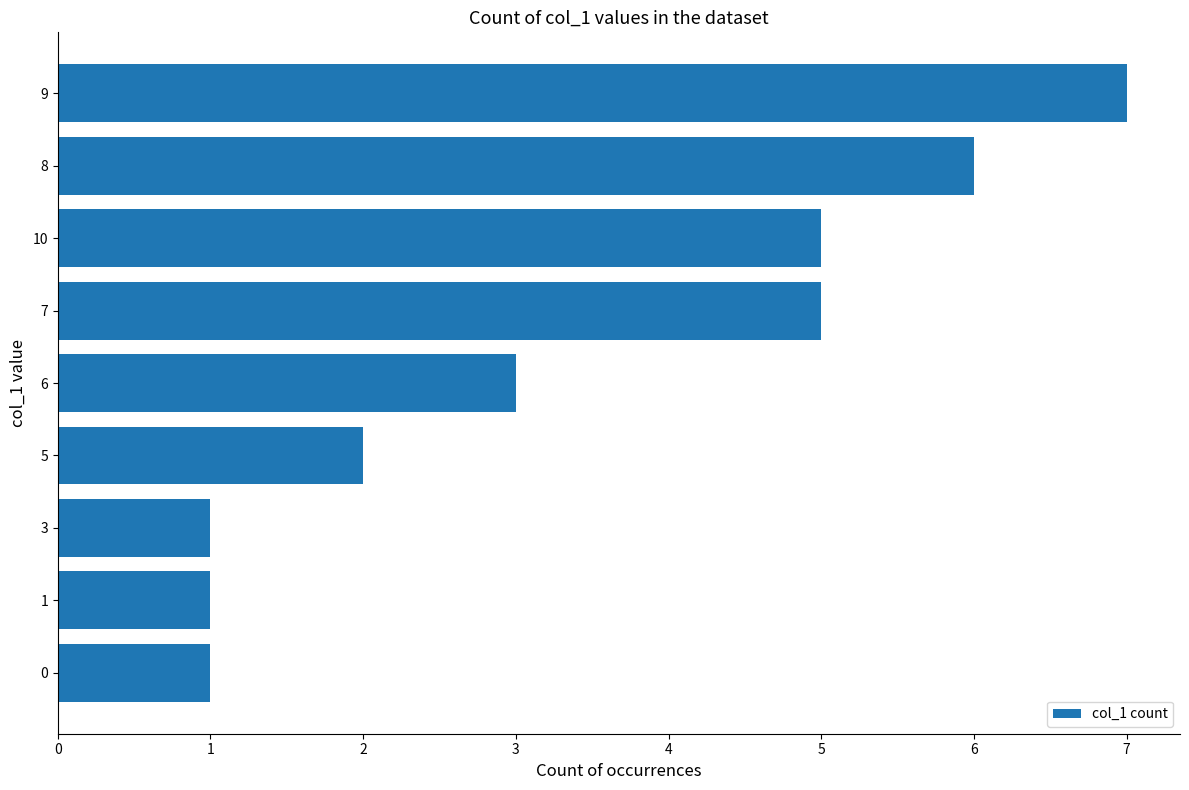

What is the difference between the second highest and minimum values?

5